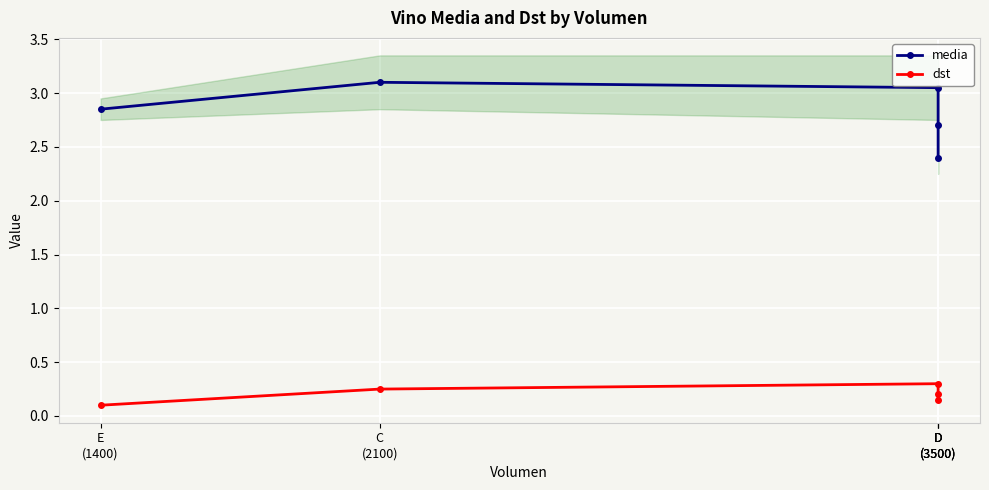

What is the average value of the dst series?

0.2